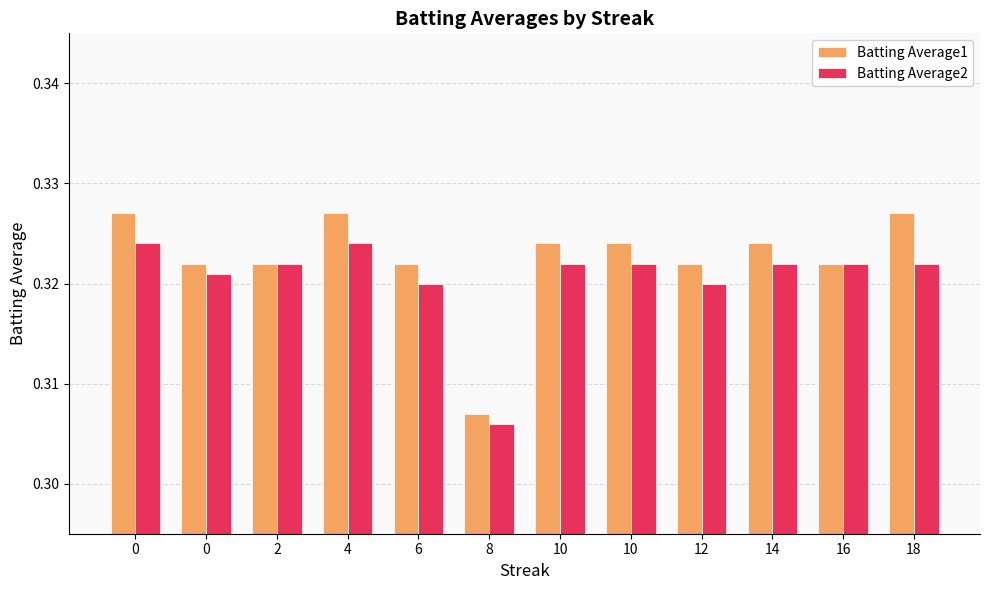

How many series are shown in this chart?

2